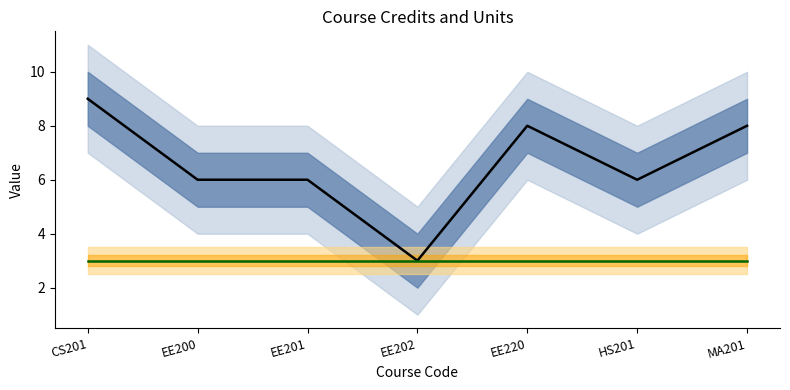

Reading left to right, transcribe all the data shown in this chart.

Credits: CS201=9	EE200=6	EE201=6	EE202=3	EE220=8	HS201=6	MA201=8
Units: CS201=3	EE200=3	EE201=3	EE202=3	EE220=3	HS201=3	MA201=3